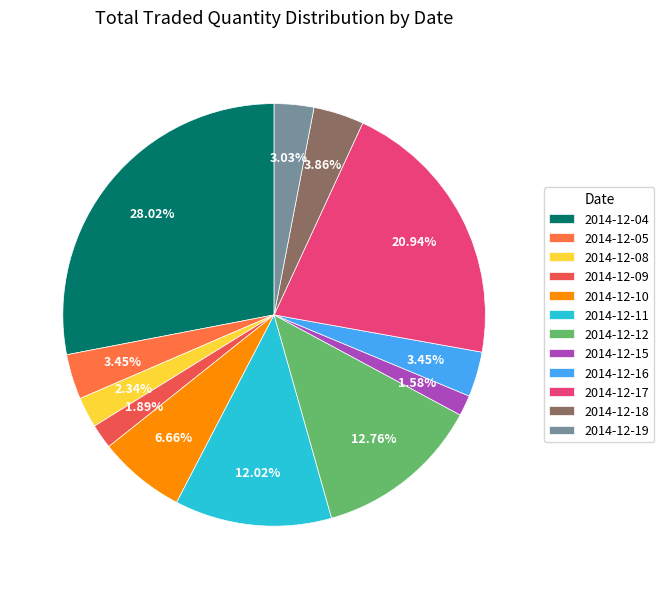

What is the smallest slice in the pie chart?

2014-12-15